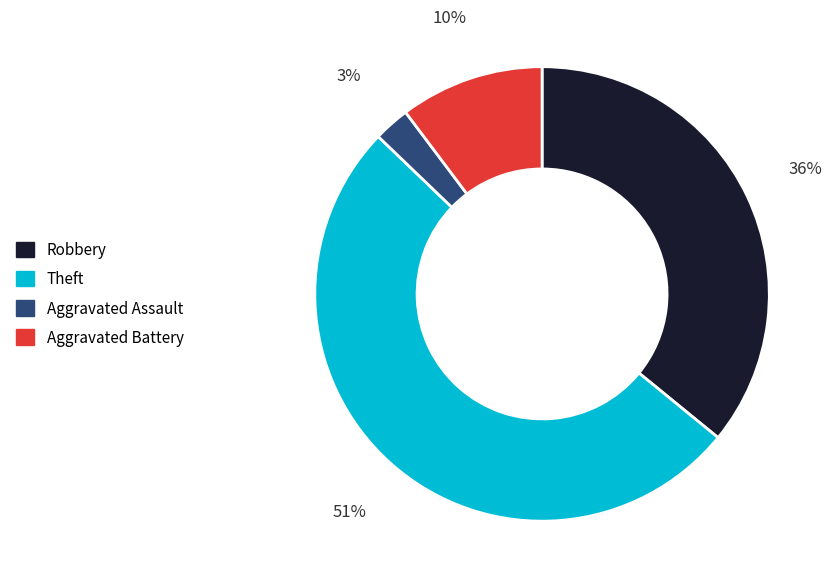

To the nearest percent, what is the average slice percentage?

25%